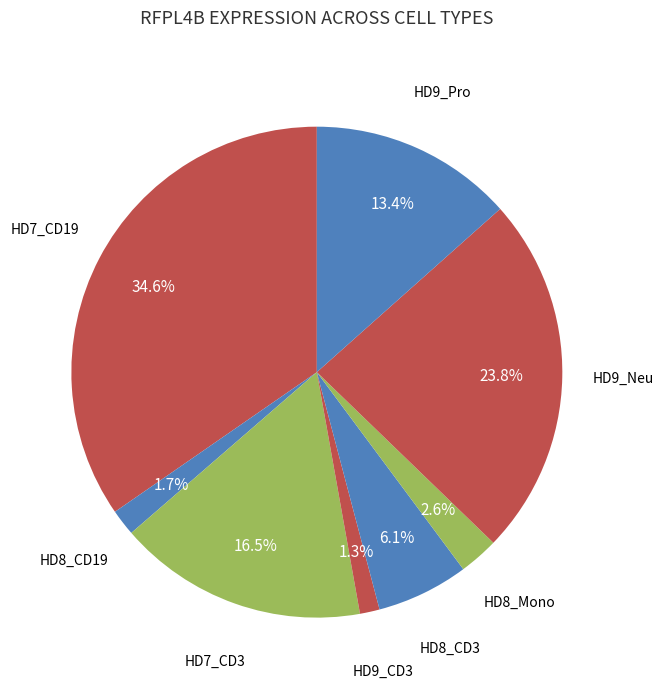

How many segments does this pie chart have?

8